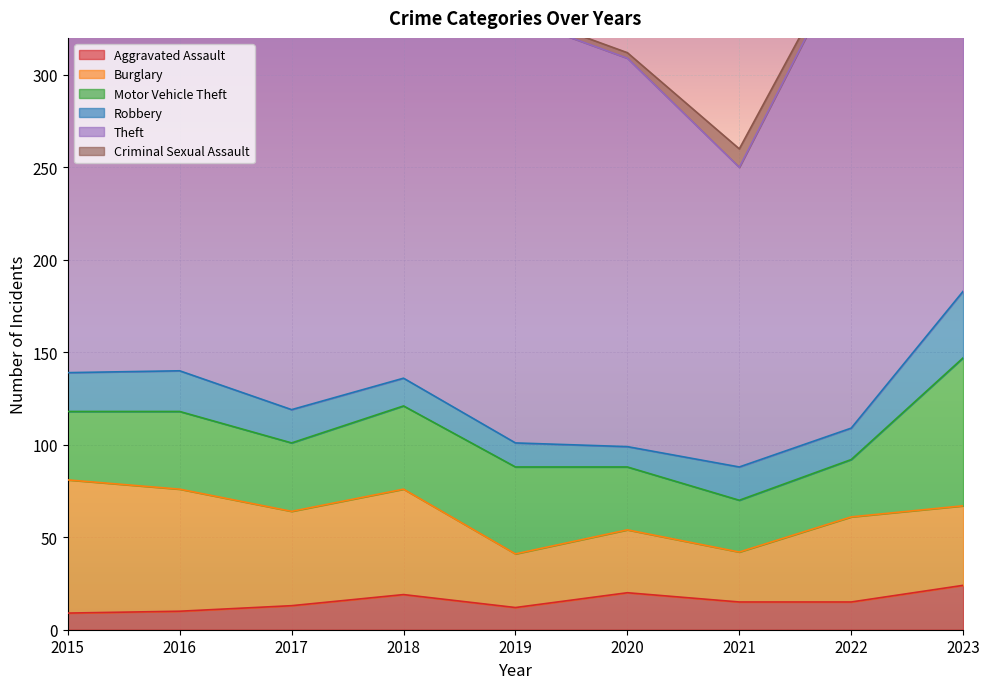

The value of Aggravated Assault at 2018 is 28. True or false?

False